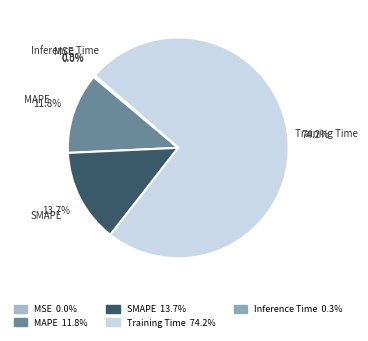

Which slice is the largest?

Training Time